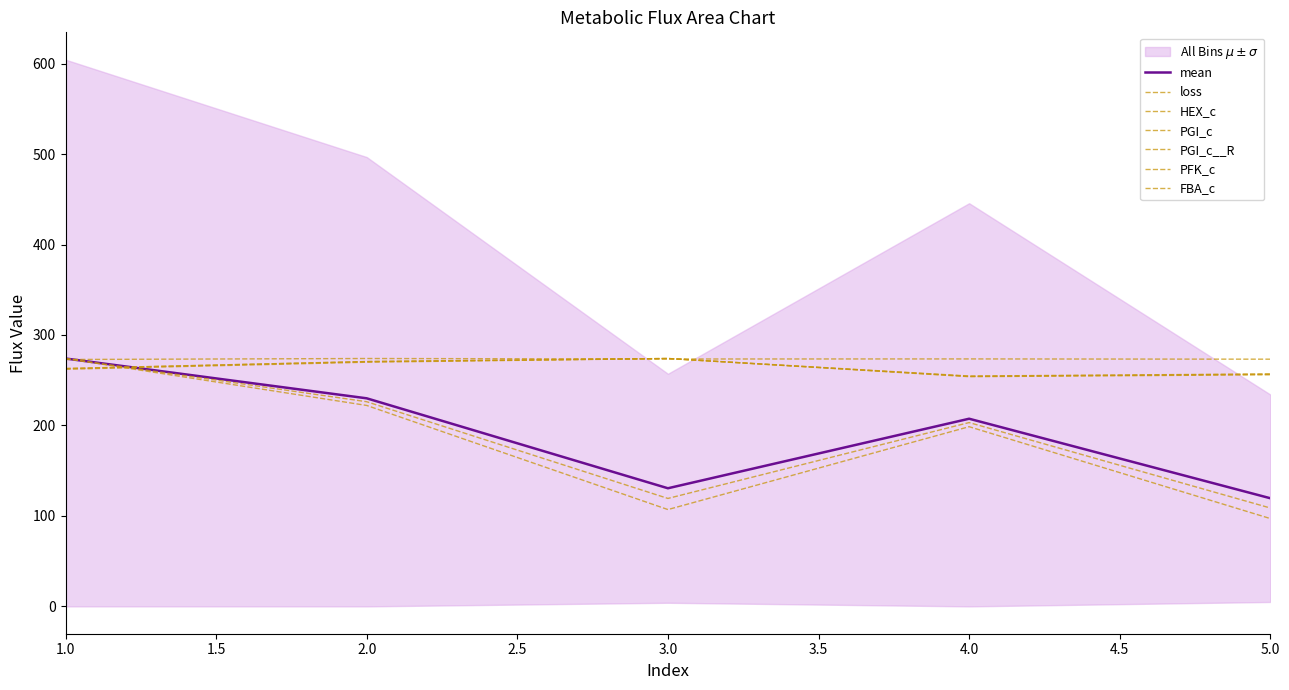

What is the difference between the PGI_c__R values at 3 and 4?

91.6